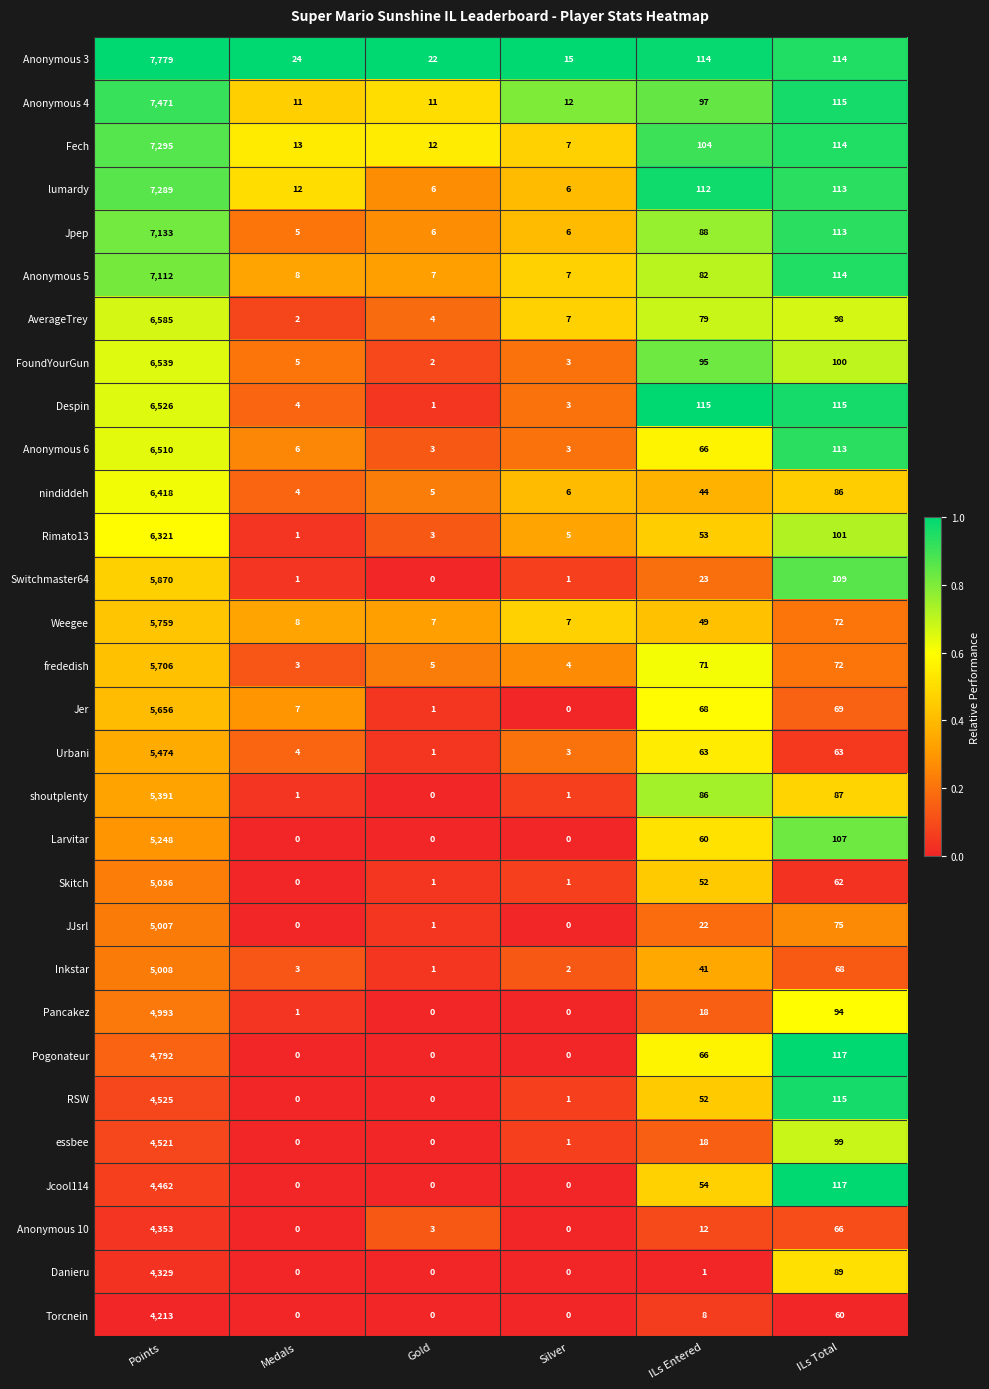

True or false: nindiddeh has a value of 8 at Gold.

False